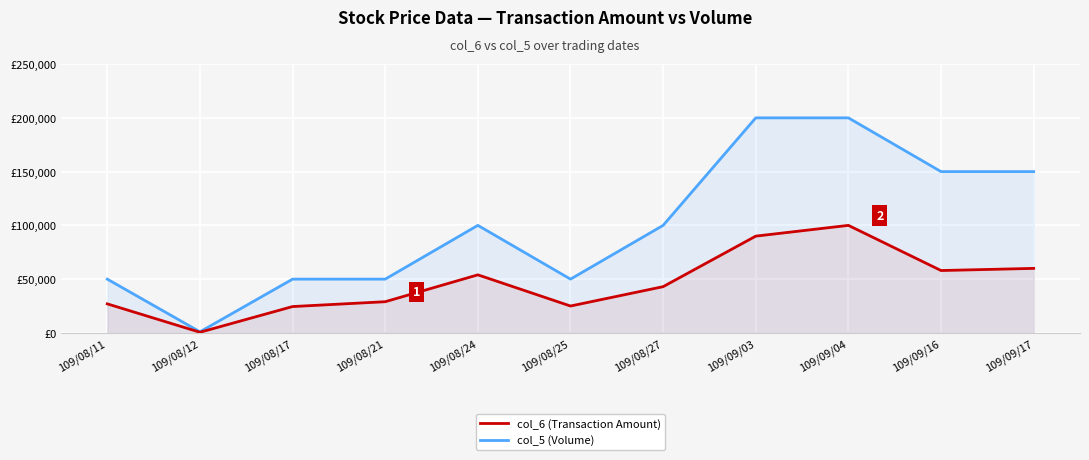

Reading left to right, extract all data points from this chart.

col_6 (Transaction Amount): 27000	590	24500	29000	54000	25000	43000	90000	100000	58000	60000
col_5 (Volume): 50000	1000	50000	50000	100000	50000	100000	200000	200000	150000	150000